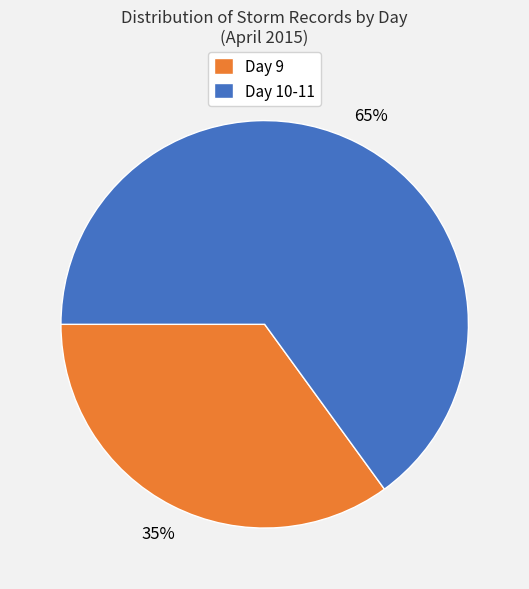

To the nearest percent, what percentage of the pie is Day 10-11?

65%